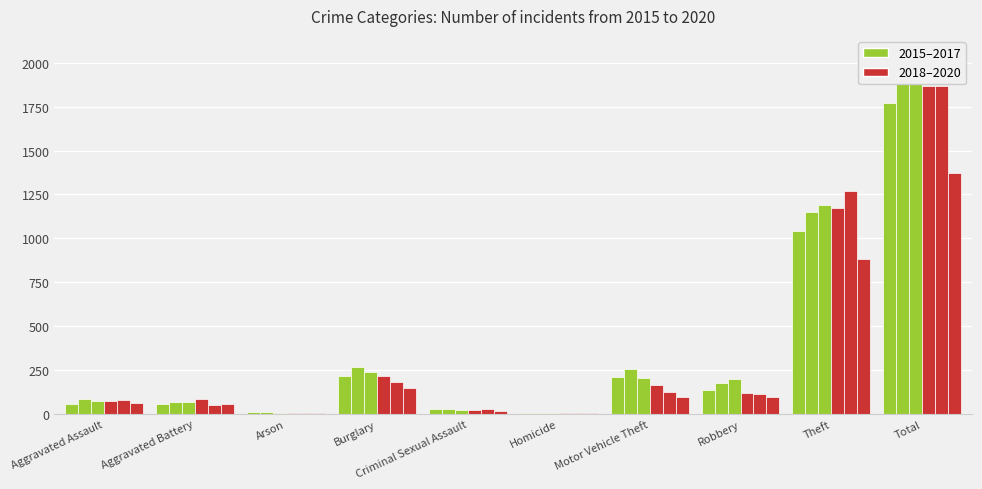

Reading left to right, extract all data points from this chart.

2015: 56	60	10	216	29	5	212	139	1041	1768
2016: 88	66	12	266	26	4	259	178	1151	2050
2017: 72	71	7	237	22	4	208	202	1188	2011
2018: 72	86	7	218	24	4	163	121	1170	1865
2019: 80	53	5	182	31	4	123	116	1272	1866
2020: 62	57	7	146	16	5	99	97	884	1373